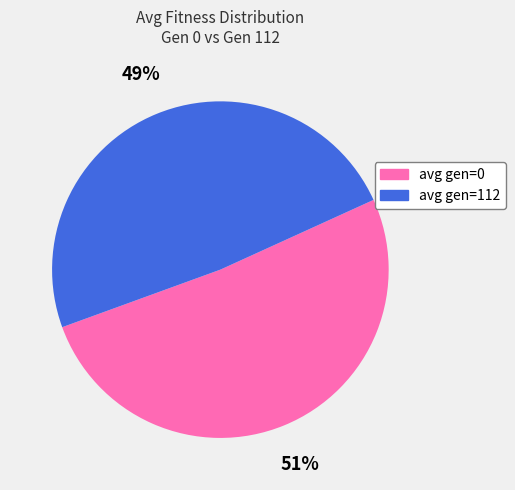

Does avg gen=0 represent more than half of the total?

Yes